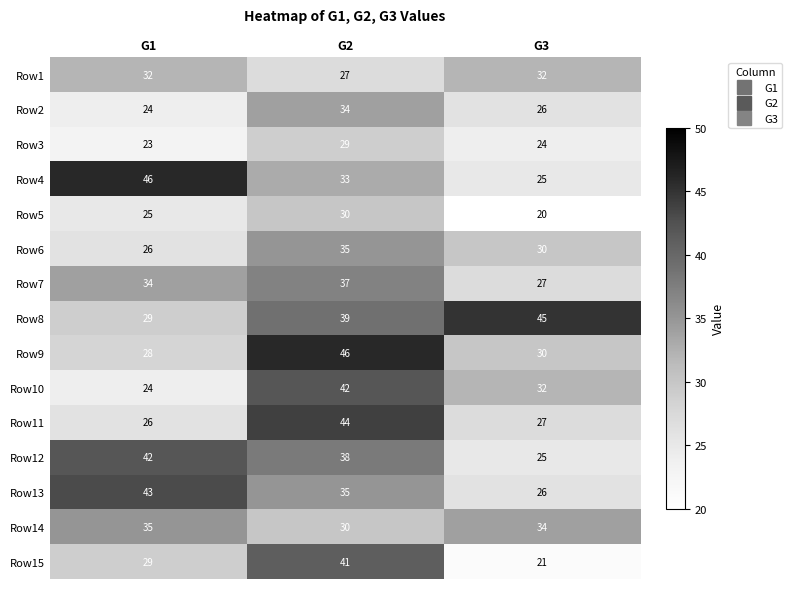

What is the greatest value displayed?

46